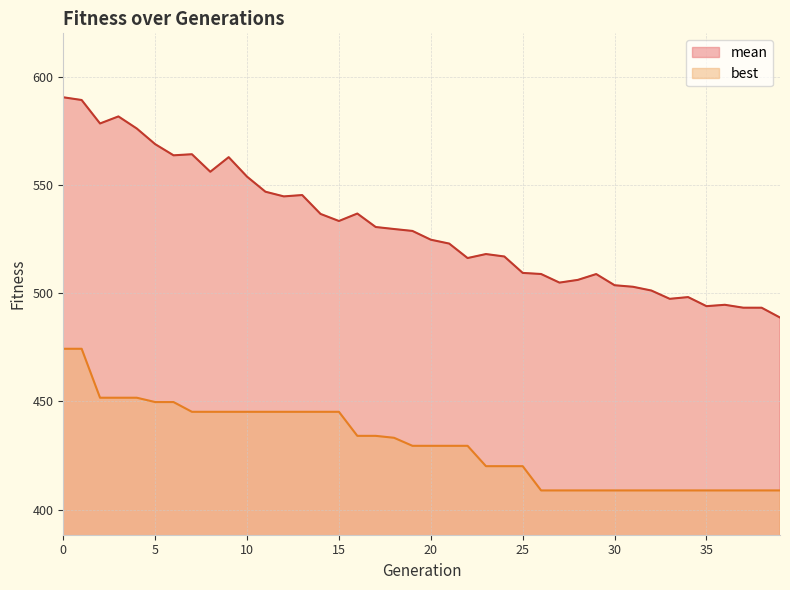

How many distinct data groups are displayed?

2